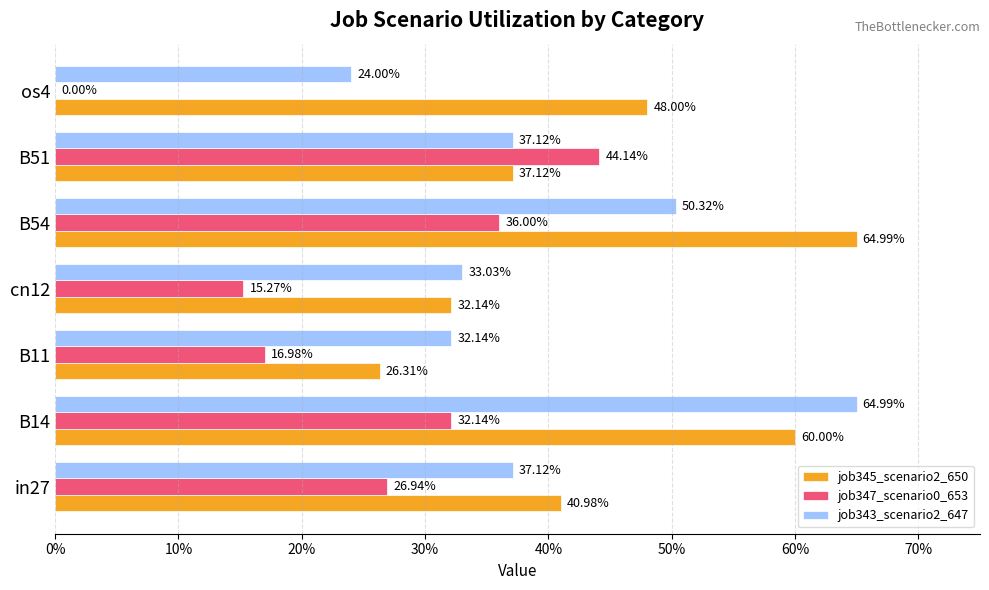

What are all the series names shown in the legend?

job345_scenario2_650, job347_scenario0_653, job343_scenario2_647